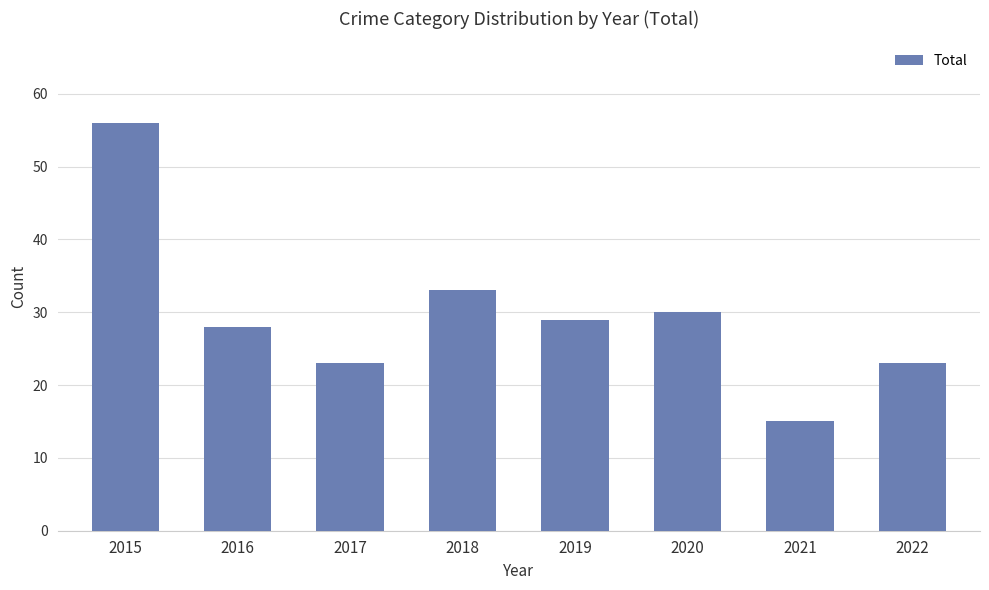

What is the minimum value shown in the chart?

15